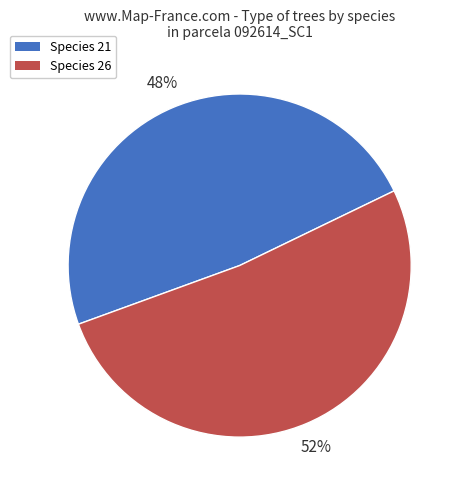

Does any single category account for the majority?

Yes